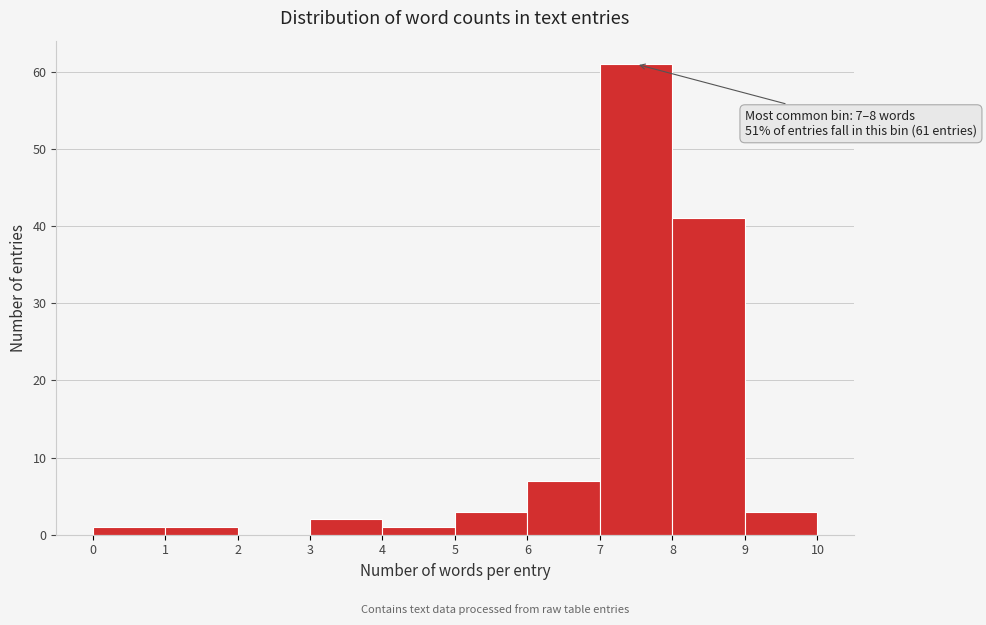

Which range on the x-axis has the tallest bar?

7 to 8